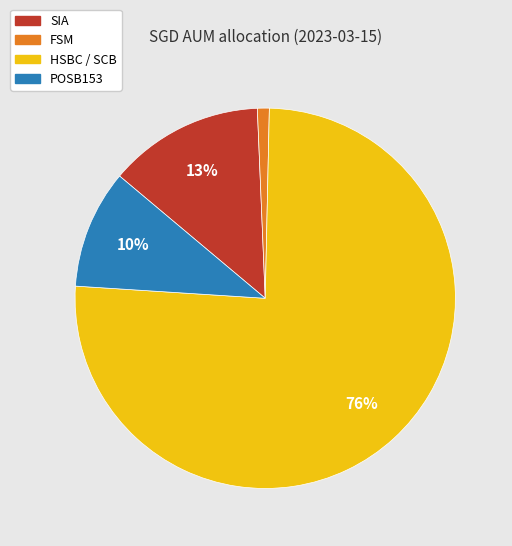

Is the sum of HSBC / SCB and POSB153 greater than half?

Yes